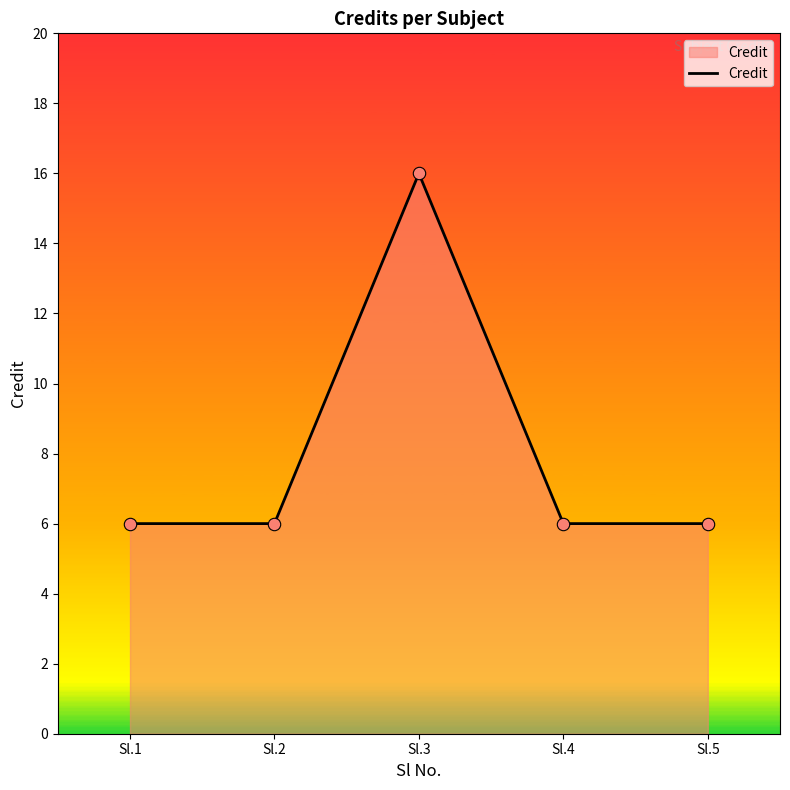

Between Sl.3 and Sl.4, which is larger?

Sl.3